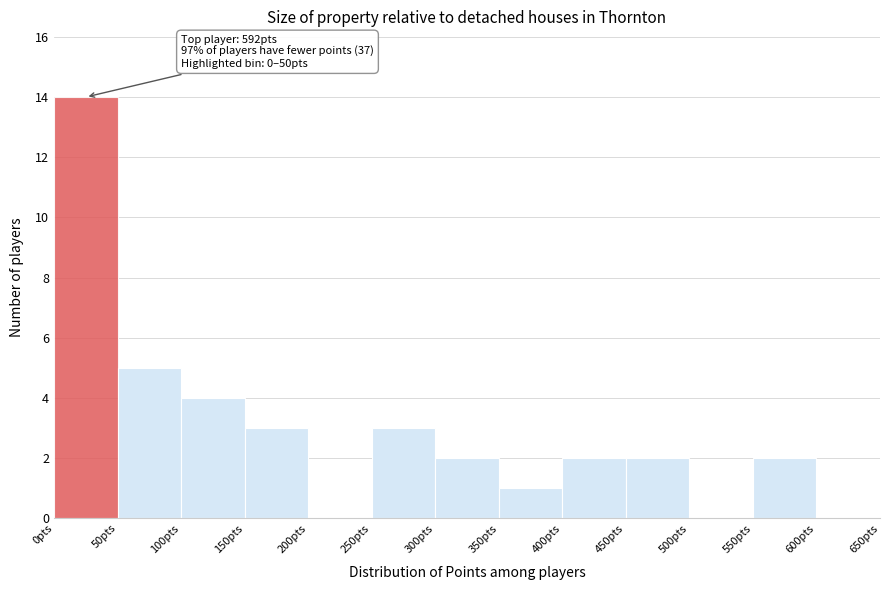

Which range on the x-axis has the tallest bar?

0 to 50